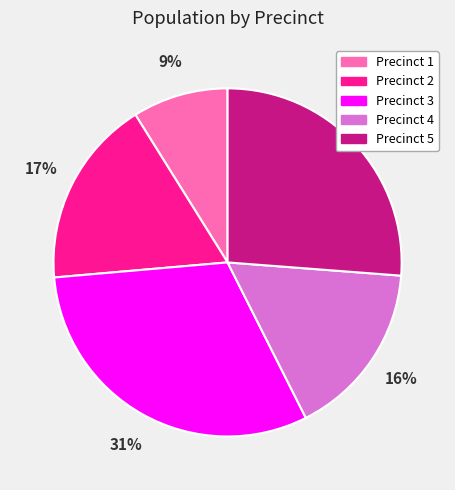

To the nearest percent, what percentage of the pie is Precinct 3?

31%